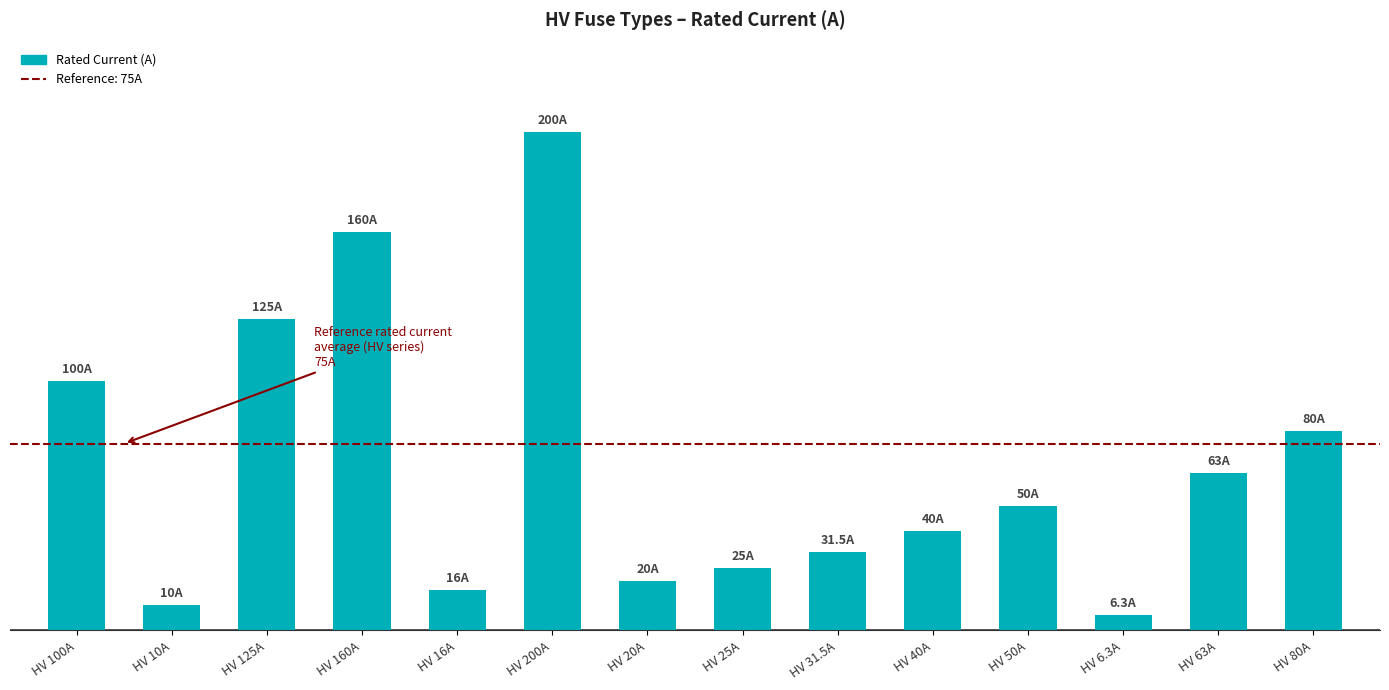

Reading right to left, transcribe all the data shown in this chart.

80.0	63.0	6.3	50.0	40.0	31.5	25.0	20.0	200.0	16.0	160.0	125.0	10.0	100.0